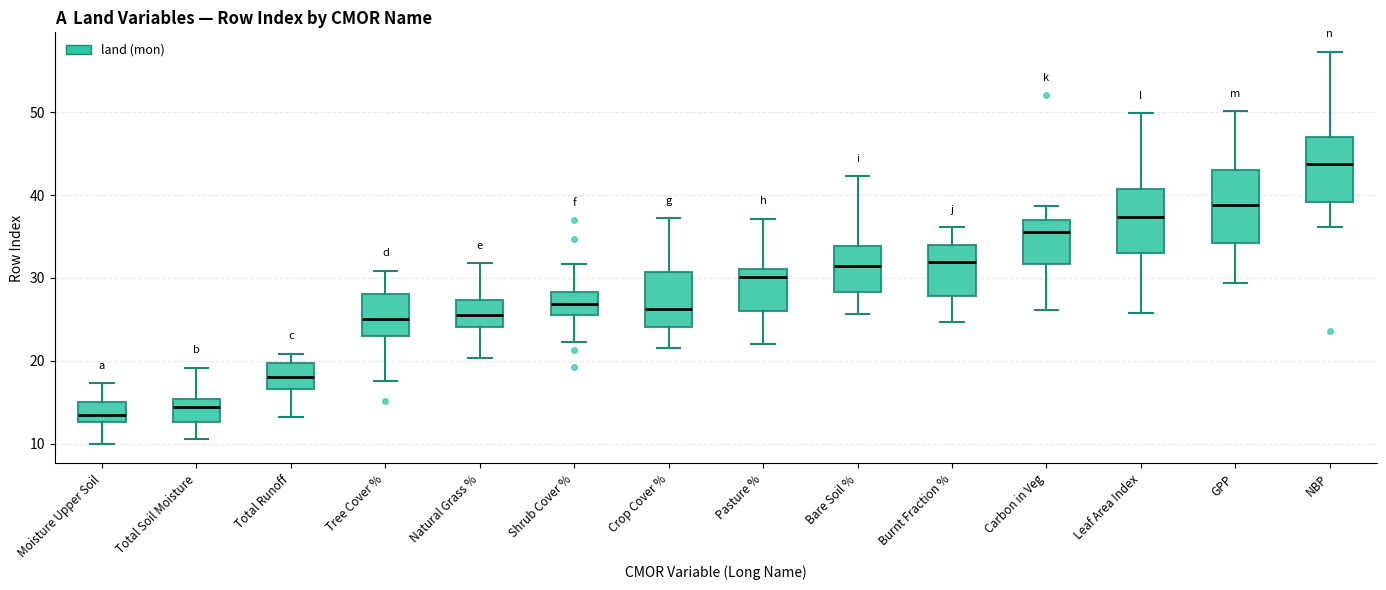

Reading left to right, transcribe this box plot: for each box, give where its median line is, the range the box spans, and where its two whiskers end, as read against the y-axis. The values are not printed on the chart, so give them approximately, as read against the axis.

Moisture Upper Soil: median 14, box 13 to 15, whiskers 10 to 17
Total Soil Moisture: median 14, box 13 to 15, whiskers 11 to 19
Total Runoff: median 18, box 17 to 20, whiskers 13 to 21
Tree Cover %: median 25, box 23 to 28, whiskers 18 to 31
Natural Grass %: median 26, box 24 to 27, whiskers 20 to 32
Shrub Cover %: median 27, box 26 to 28, whiskers 22 to 32
Crop Cover %: median 26, box 24 to 31, whiskers 21 to 37
Pasture %: median 30, box 26 to 31, whiskers 22 to 37
Bare Soil %: median 31, box 28 to 34, whiskers 26 to 42
Burnt Fraction %: median 32, box 28 to 34, whiskers 25 to 36
Carbon in Veg: median 36, box 32 to 37, whiskers 26 to 39
Leaf Area Index: median 37, box 33 to 41, whiskers 26 to 50
GPP: median 39, box 34 to 43, whiskers 29 to 50
NBP: median 44, box 39 to 47, whiskers 36 to 57